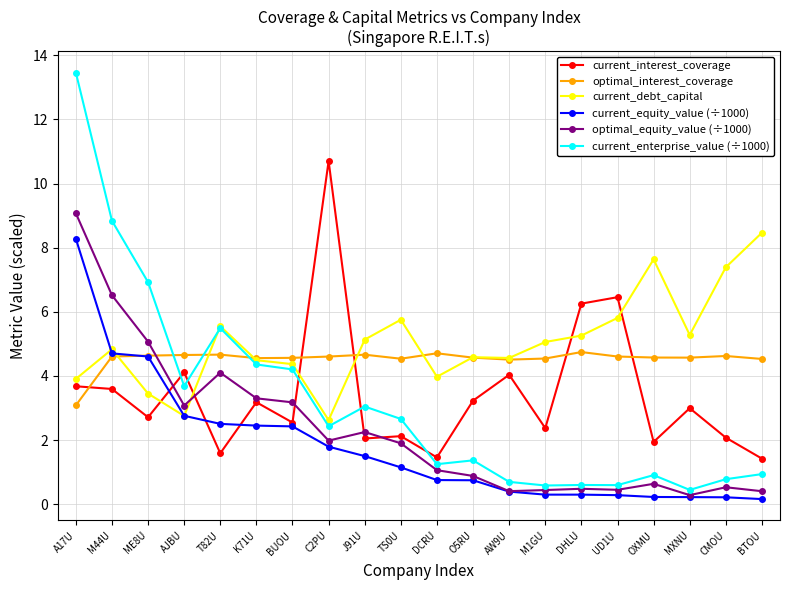

Count the number of data series in this chart.

6